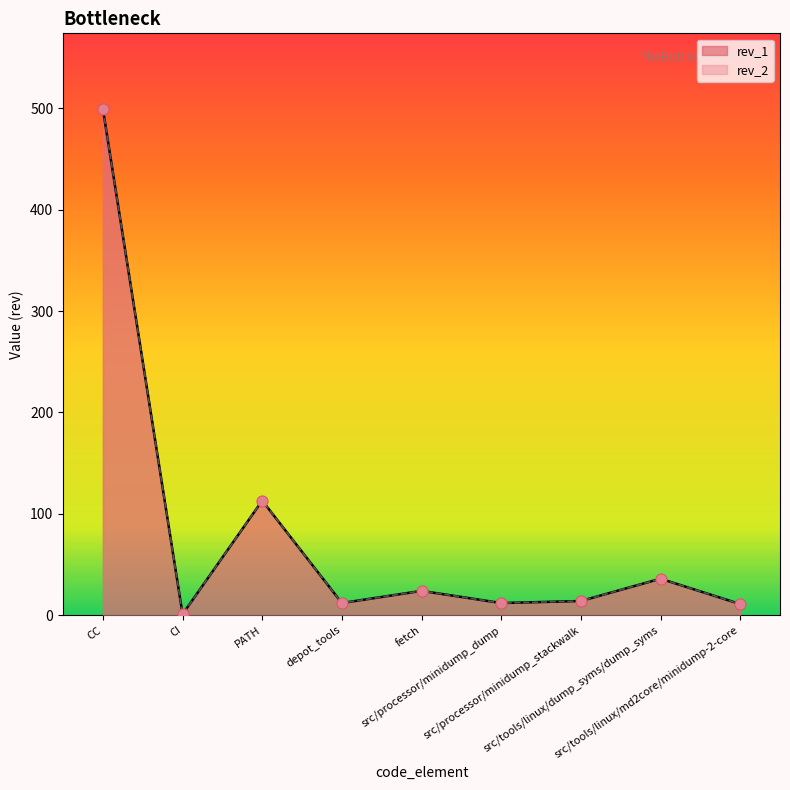

Is the value of rev_1 at fetch greater than the value of rev_2 at src/processor/minidump_stackwalk?

Yes